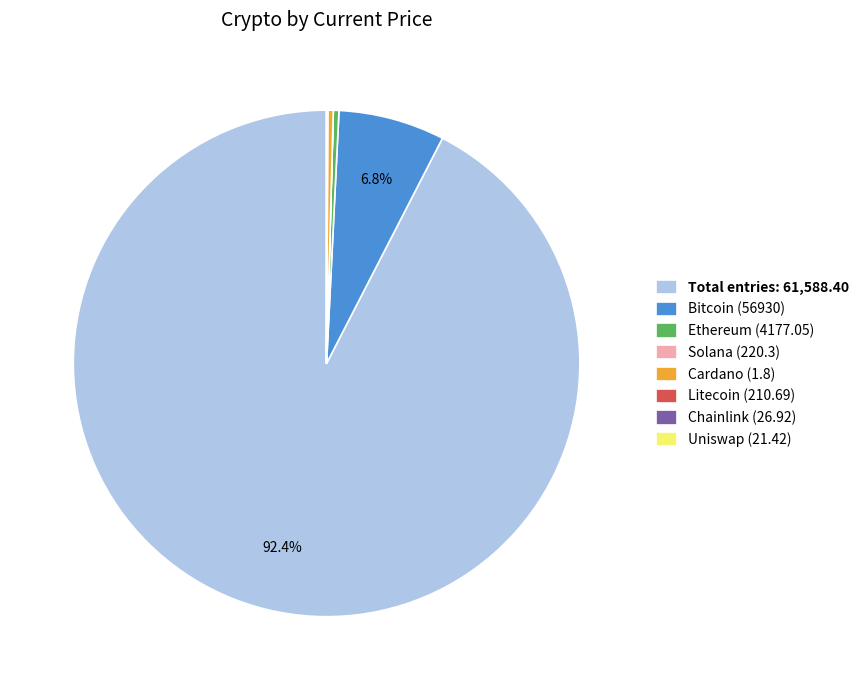

Which slice represents more than half of the pie?

Total entries: 61,588.40